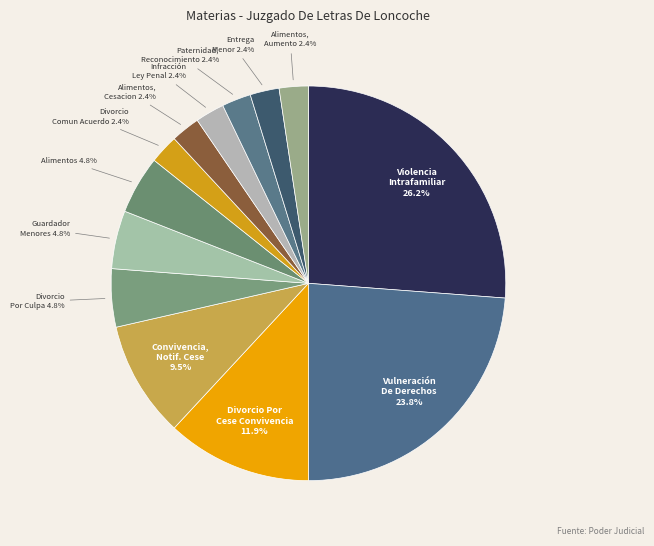

How many slices are in this pie chart?

13